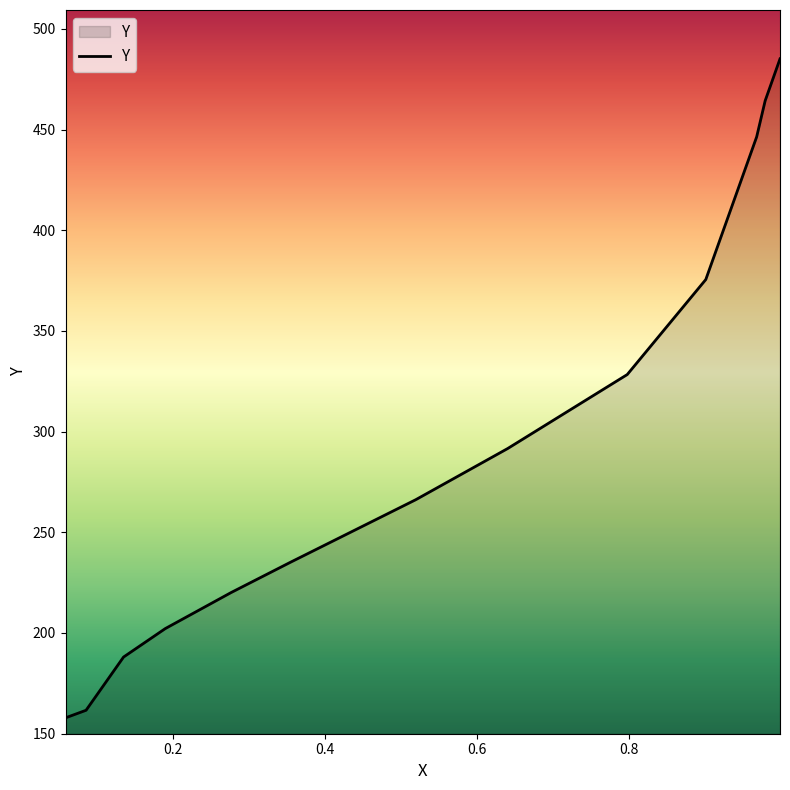

What is the minimum value shown in the chart?

157.9